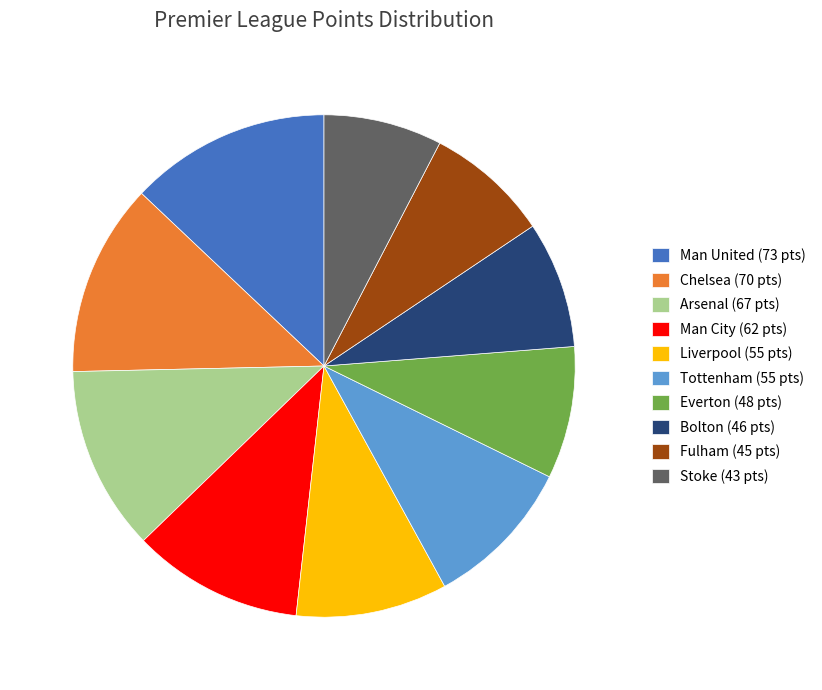

True or false: Stoke (43 pts) accounts for 8% of the total.

True